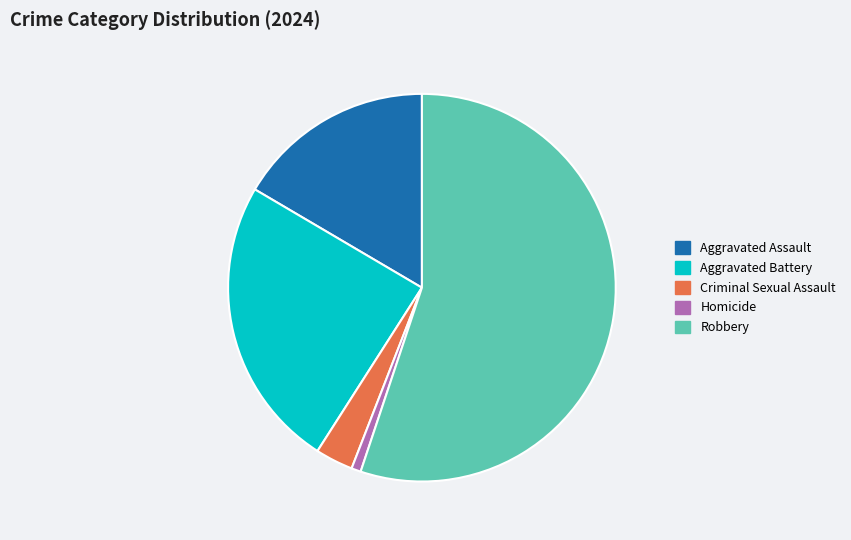

Approximately how many times larger is the value at Robbery compared to Homicide?

70.0